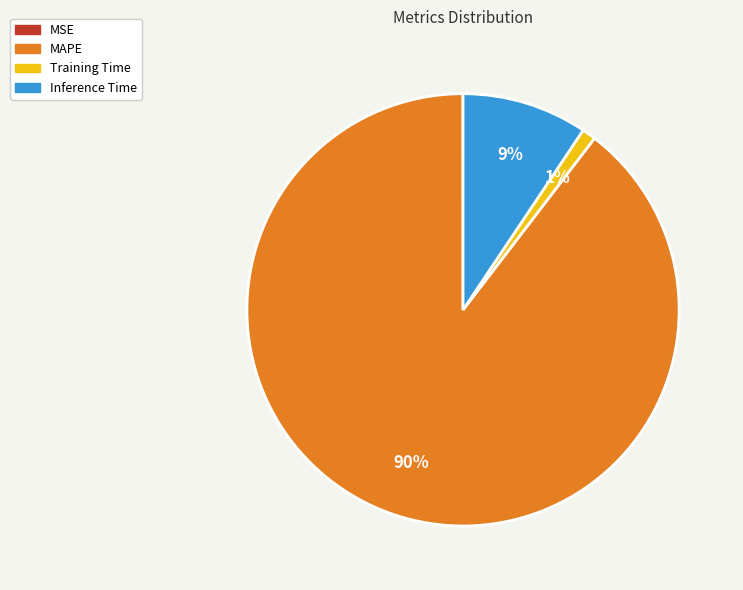

What percentage is the Training Time slice, to the nearest percent?

1%